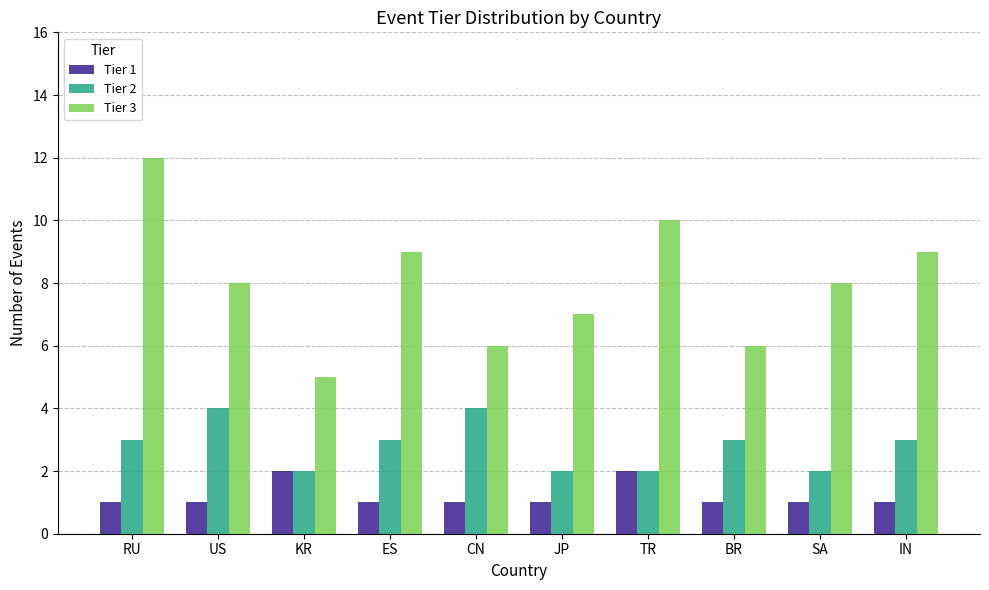

Is it true that Tier 1 equals 3 at TR?

False